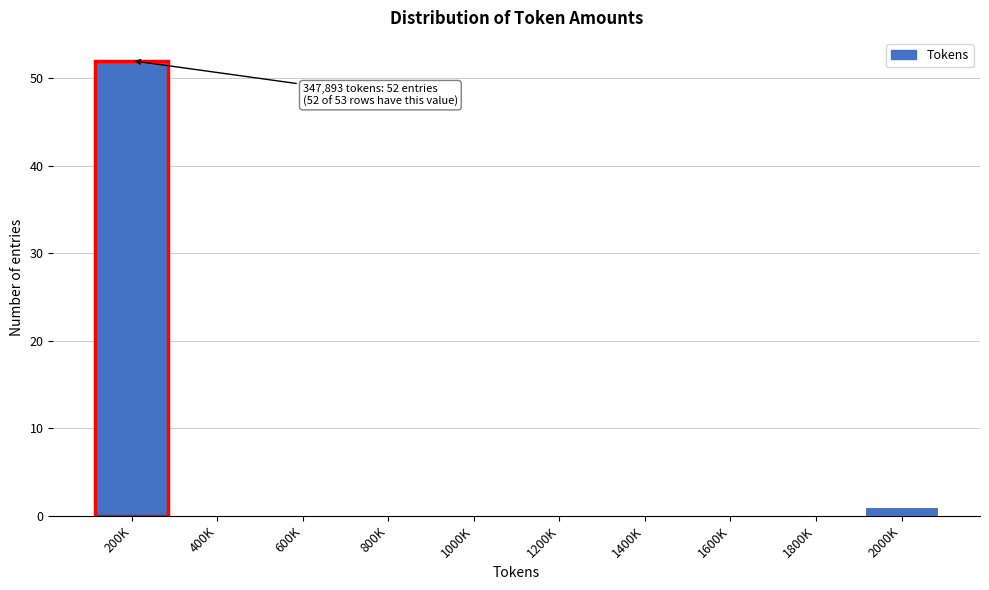

Reading right to left, list all the values displayed in this chart.

2000K=1	1800K=0	1600K=0	1400K=0	1200K=0	1000K=0	800K=0	600K=0	400K=0	200K=52